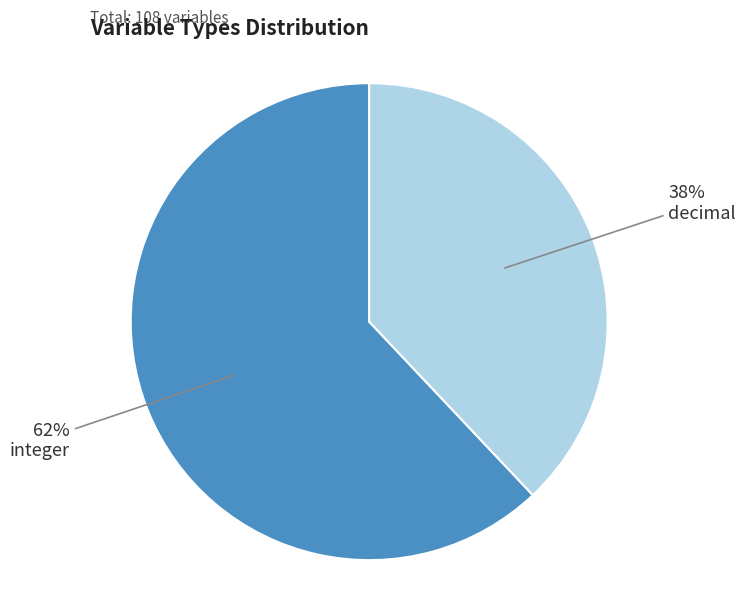

Is there a majority slice in this chart?

Yes